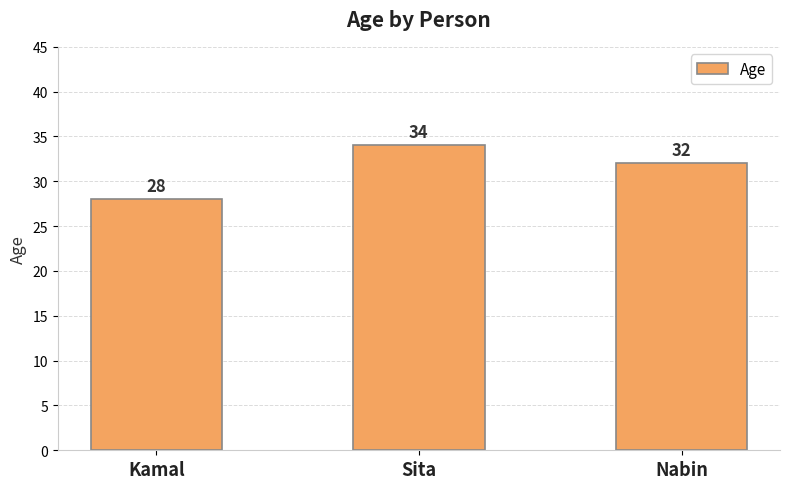

Where does the data first go above 32?

Sita